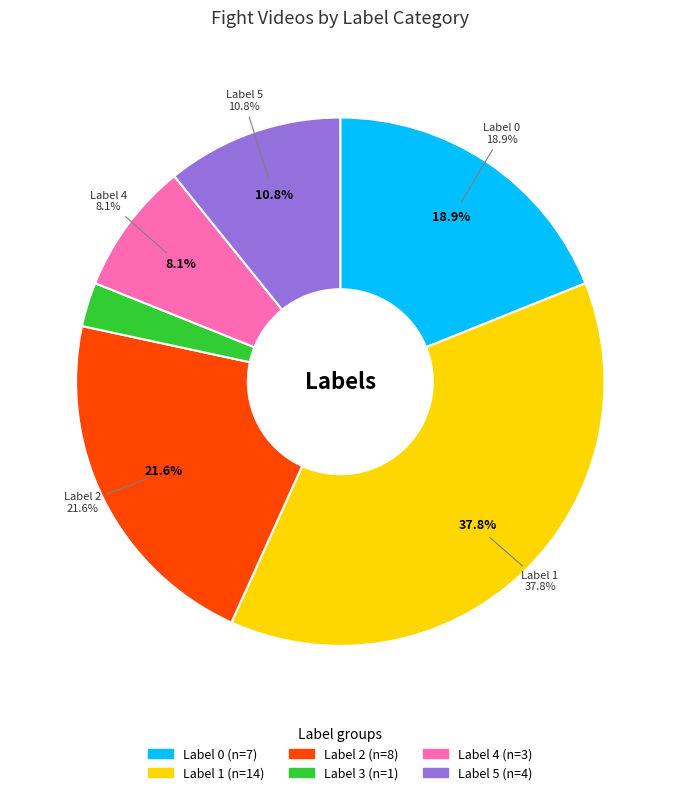

What percentage is the Label 0 slice, to the nearest percent?

19%